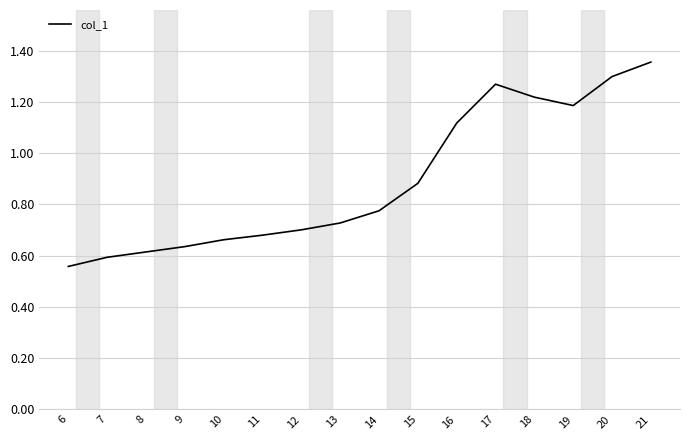

Is it true that the value at 6 is 0.6?

True